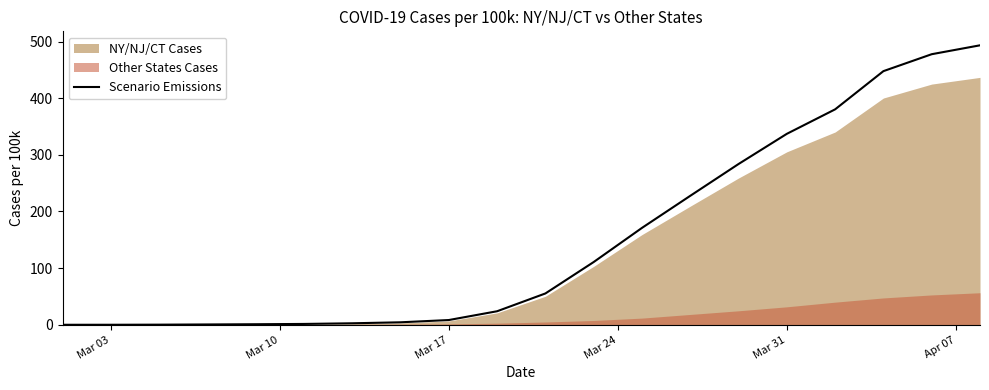

How many data points does each series have?

20